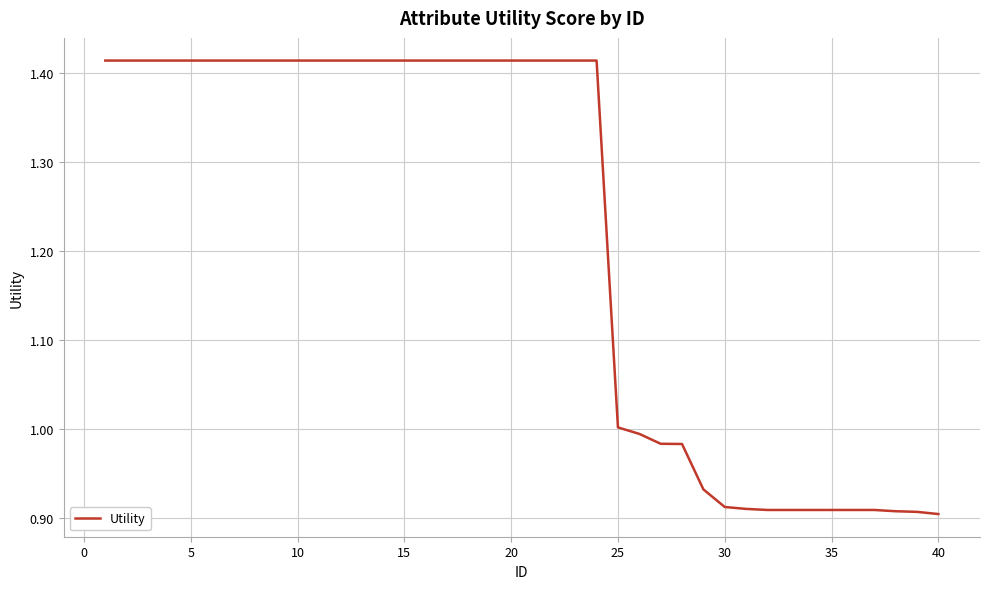

How many distinct data groups are displayed?

1